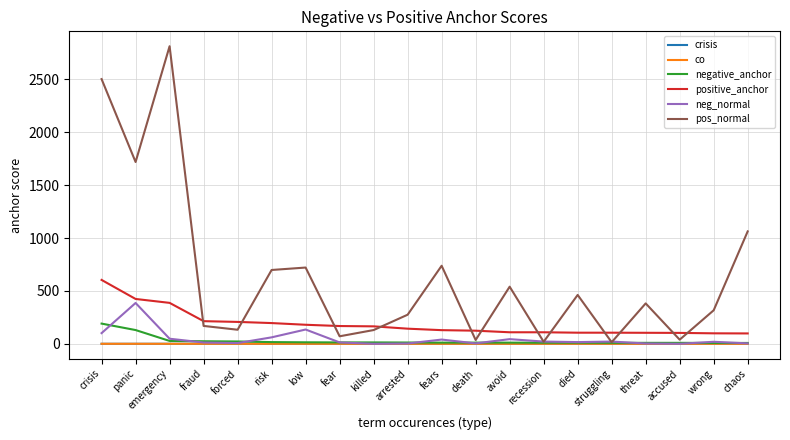

Which series has the largest range (max minus min)?

pos_normal